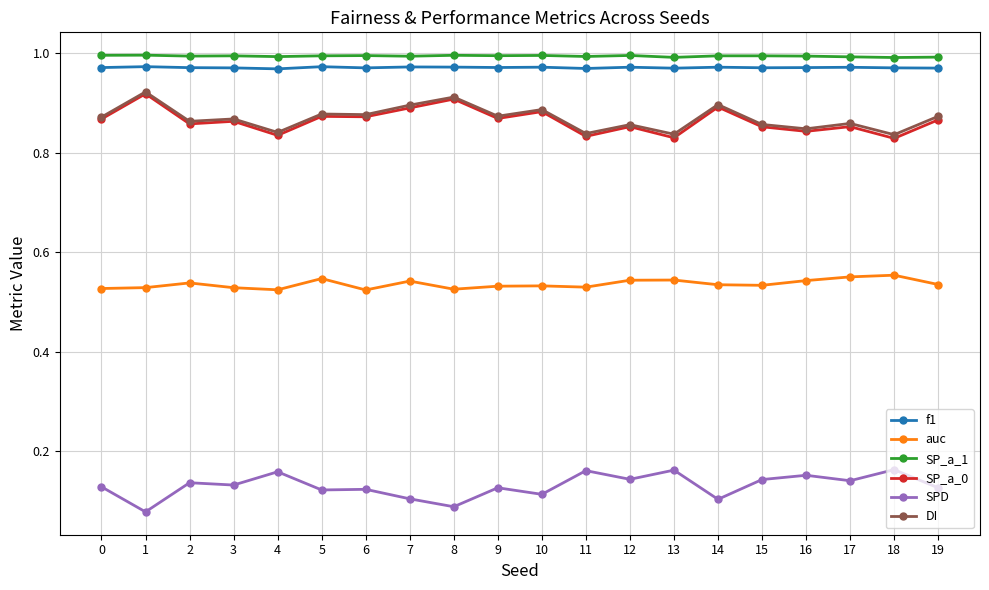

At how many categories does at least one series exceed 0?

20